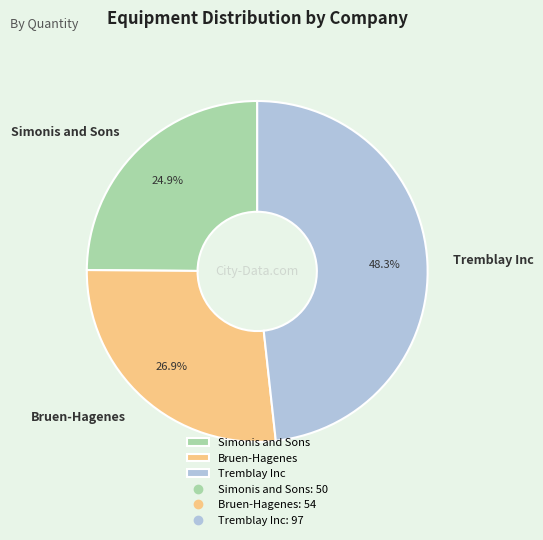

What percentage do Tremblay Inc and Simonis and Sons together represent?

73.1%